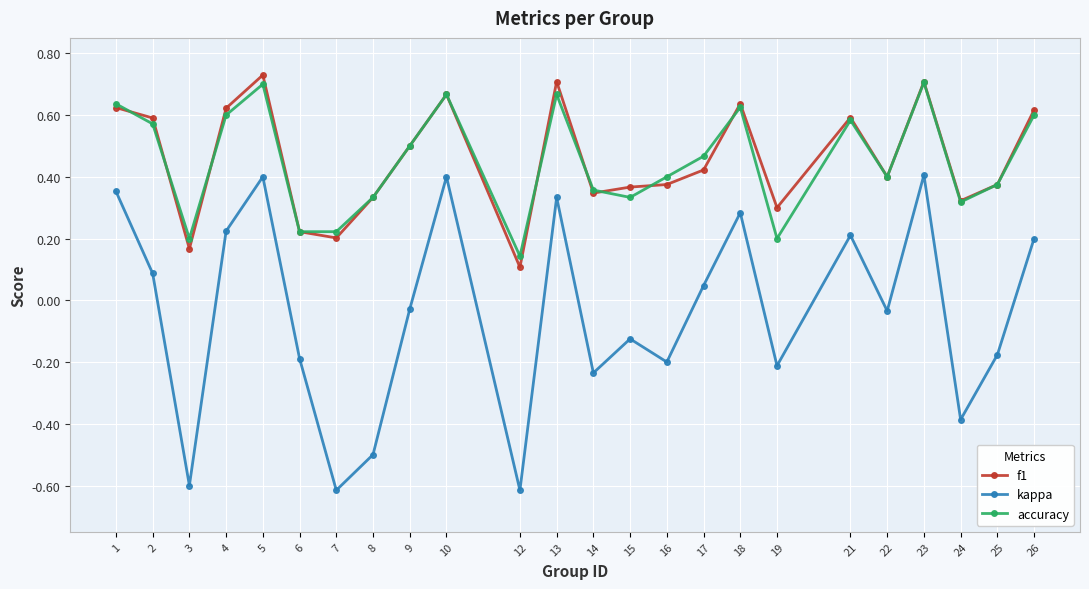

True or false: accuracy has a value of 0.9 at 13.

False